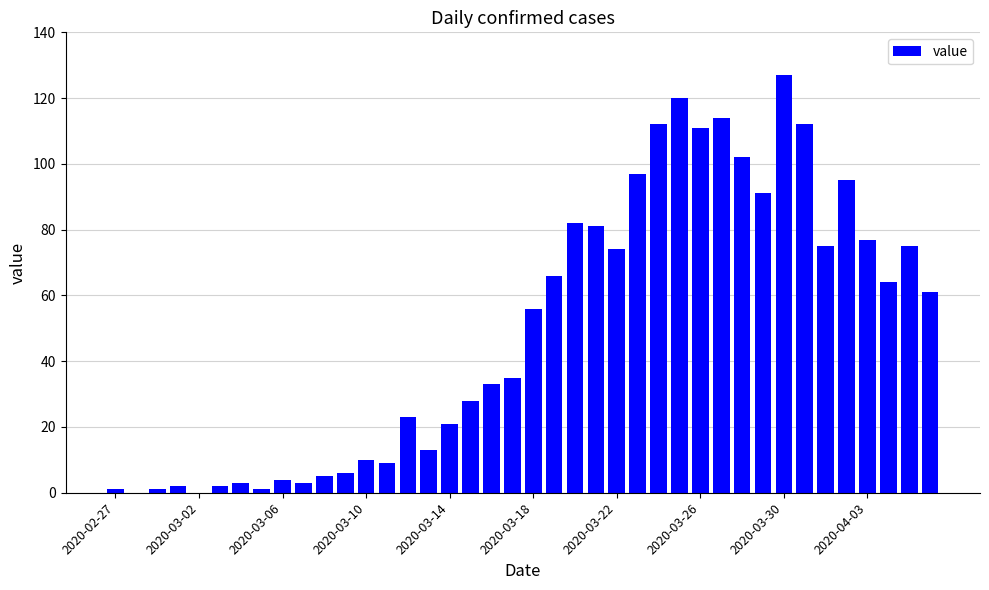

What is the greatest value displayed?

127